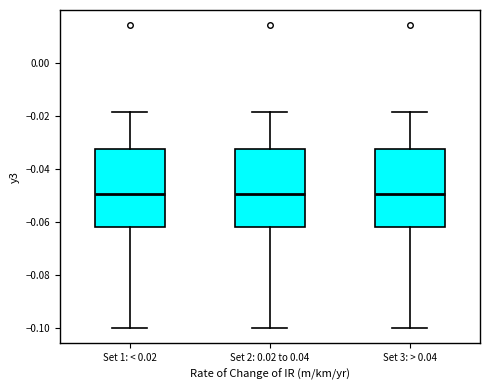

Reading left to right, read every box against the y-axis: the position of its median line, the range the box covers, and the ends of its whiskers. The values are not printed on the chart, so give them approximately, as read against the axis.

Set 1: < 0.02: median -0.050, box -0.062 to -0.032, whiskers -0.100 to -0.018
Set 2: 0.02 to 0.04: median -0.050, box -0.062 to -0.032, whiskers -0.100 to -0.018
Set 3: > 0.04: median -0.050, box -0.062 to -0.032, whiskers -0.100 to -0.018